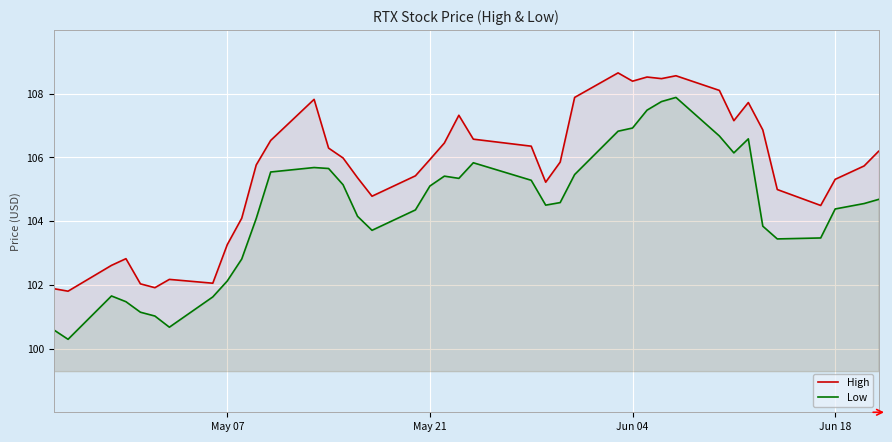

What is the difference between the highest and lowest values at May 07?

1.1